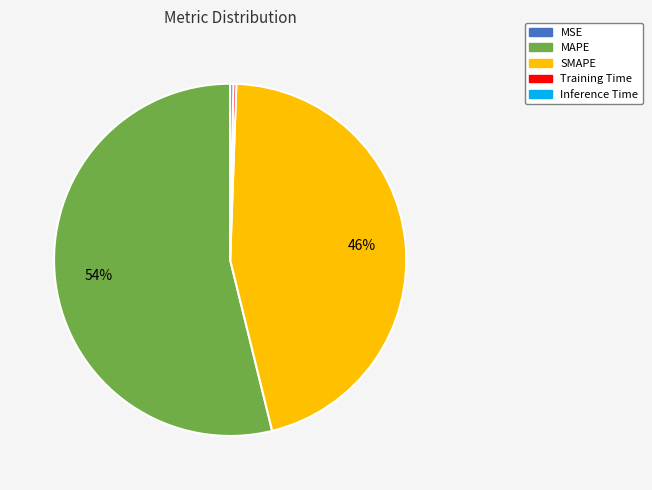

Is the sum of MAPE and Inference Time greater than half?

Yes